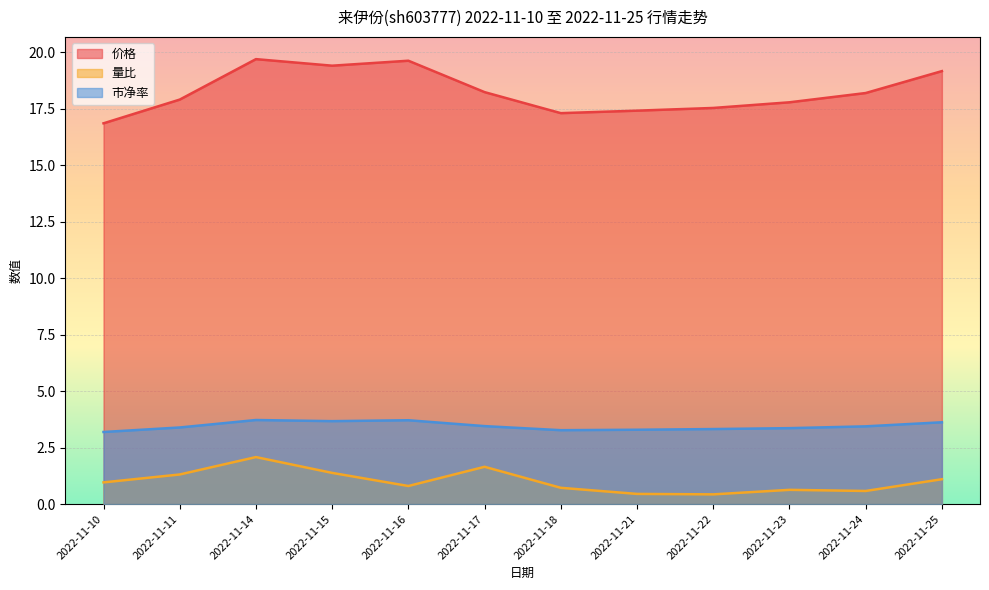

Which category has the highest value across all series?

2022-11-14